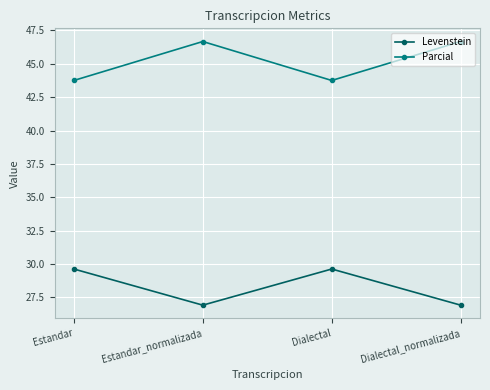

What is the difference between the highest and lowest values at Estandar_normalizada?

19.7